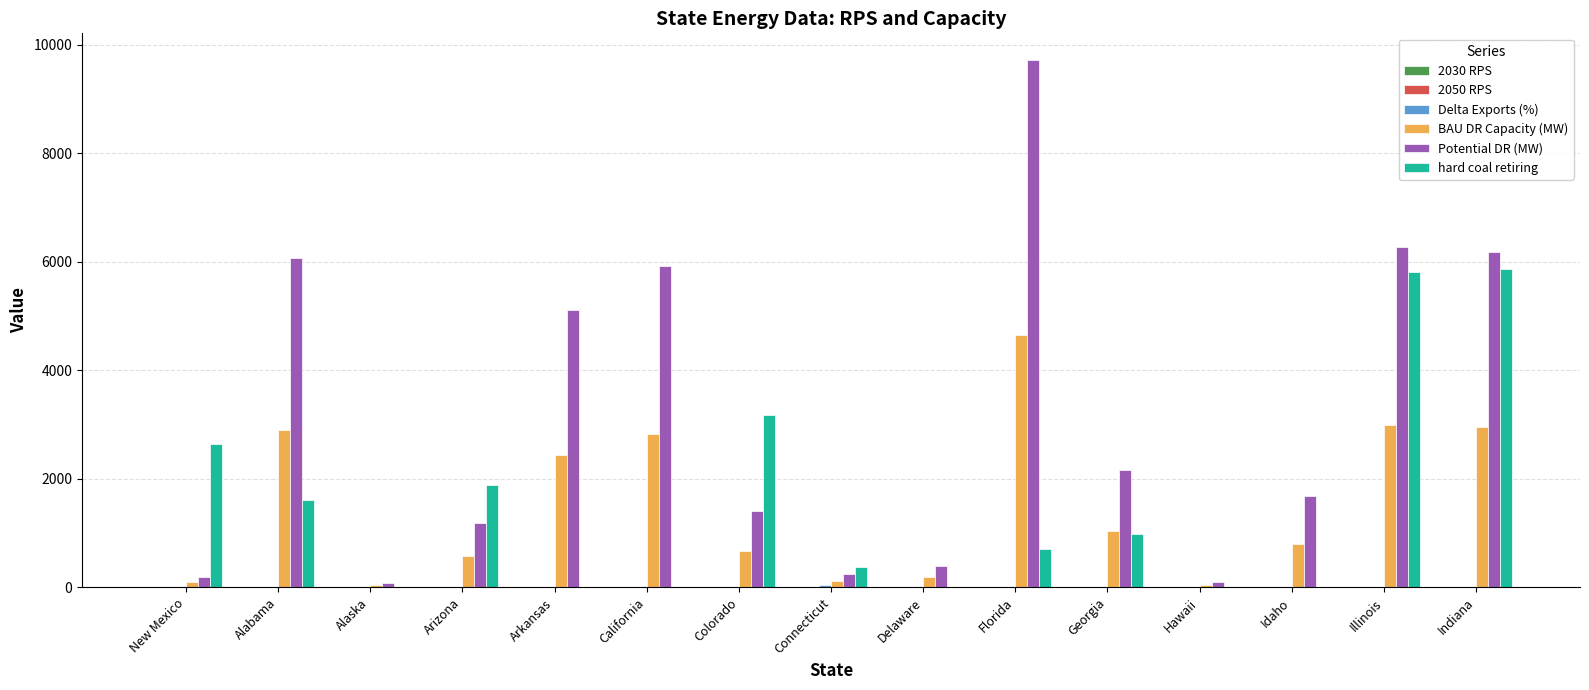

Between Alabama and Delaware, which series saw the biggest shift?

Potential DR (MW)